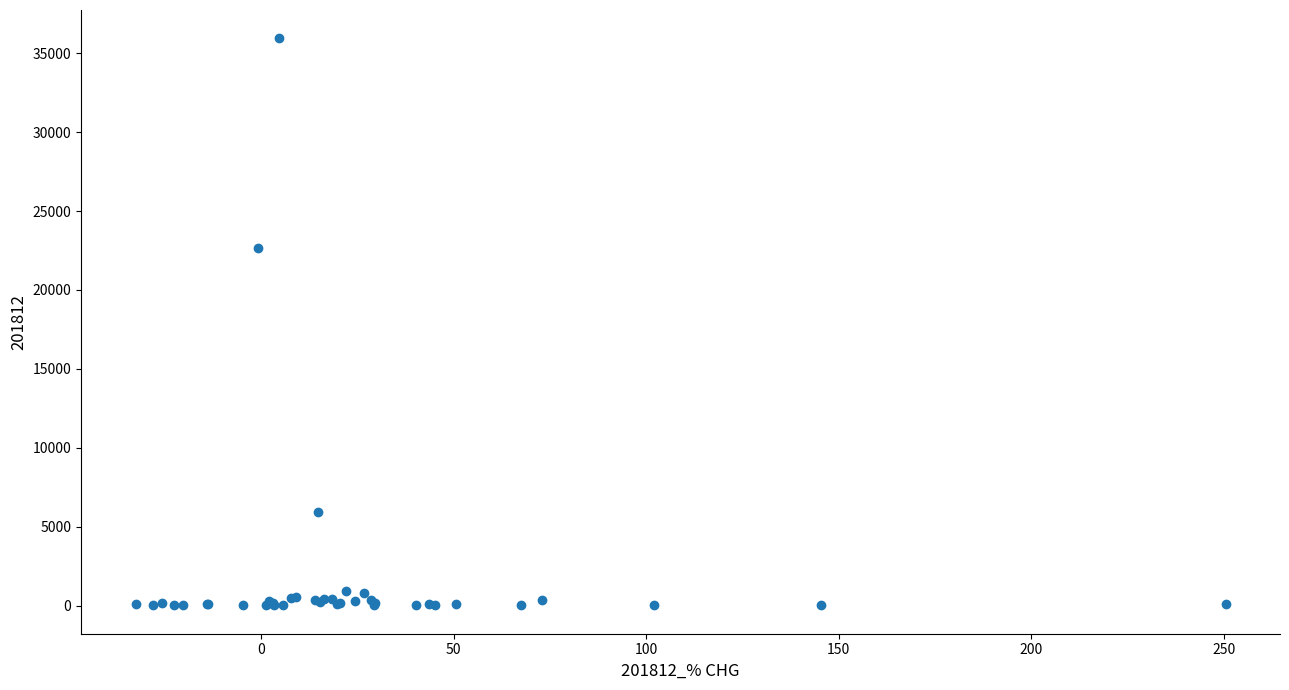

What Y value in the scatter plot is closest to 17978?

22671.9